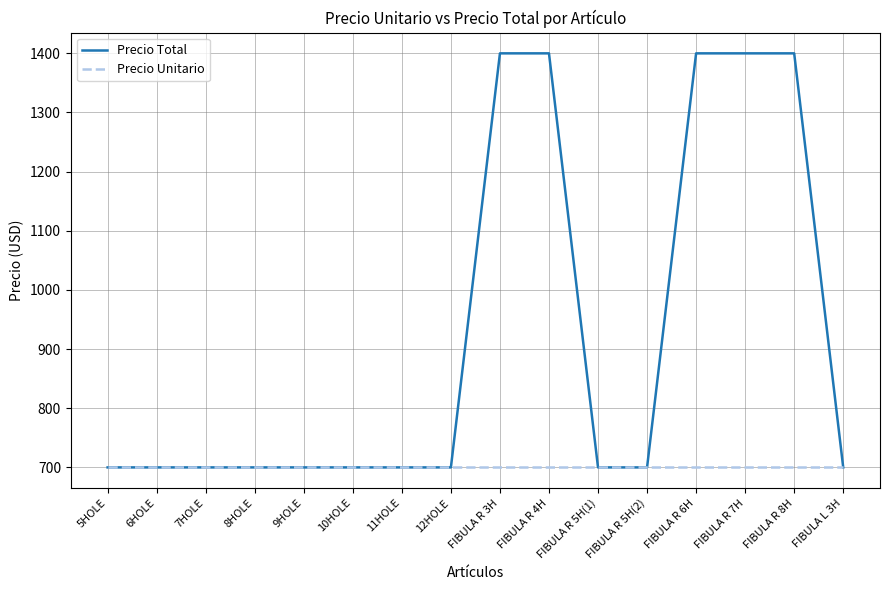

What is the smallest value displayed?

700